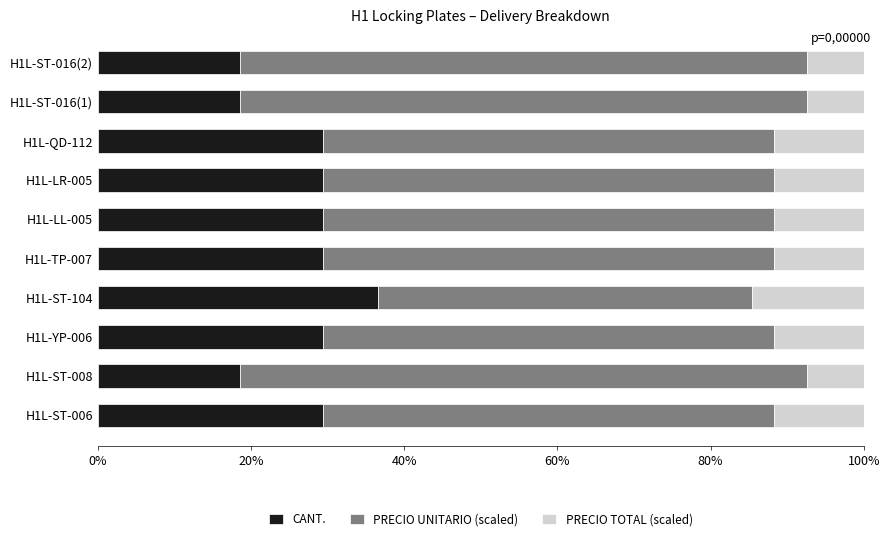

What is the lowest value of the CANT. series?

18.5